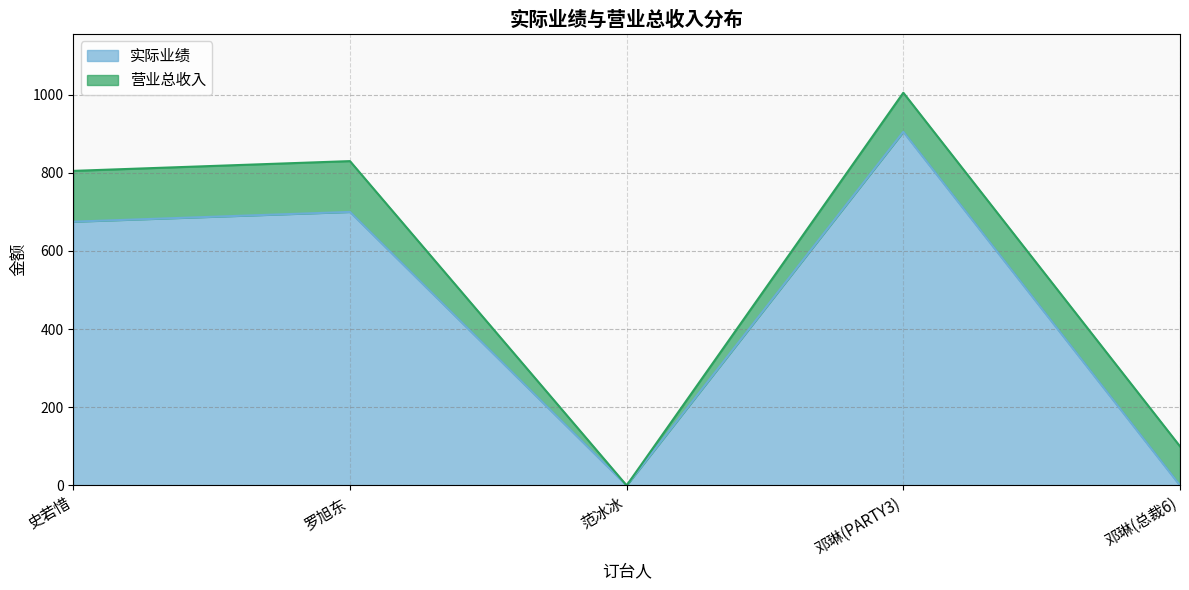

What are all the series names shown in the legend?

实际业绩, 营业总收入